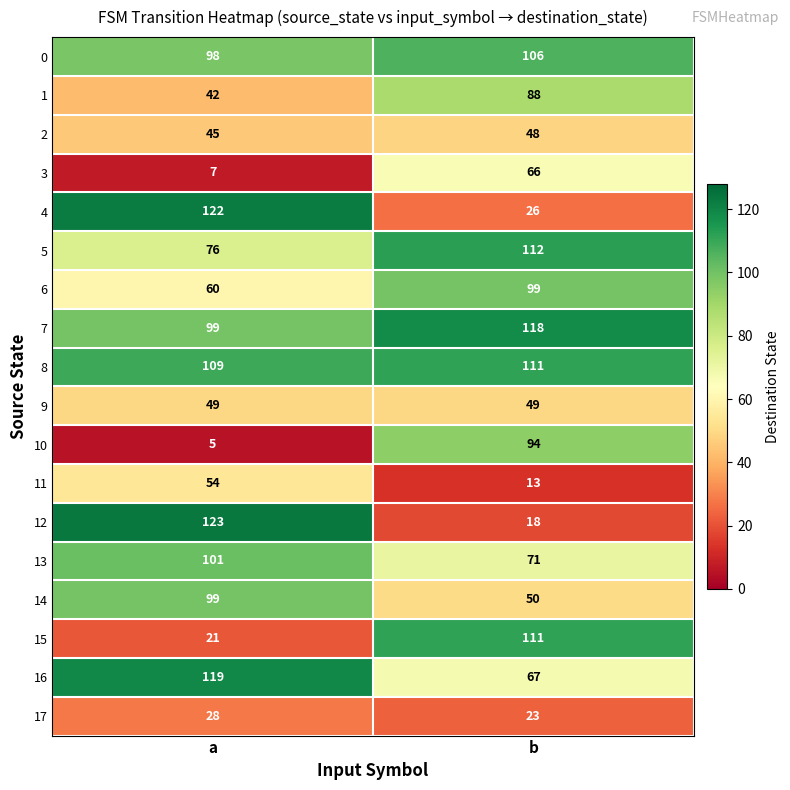

At how many categories does at least one series exceed 58?

2